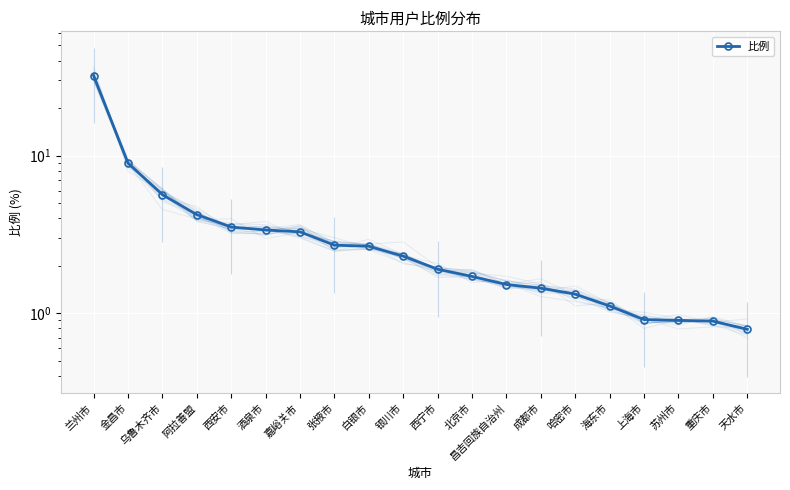

What is the difference between the maximum and second lowest values?

31.3